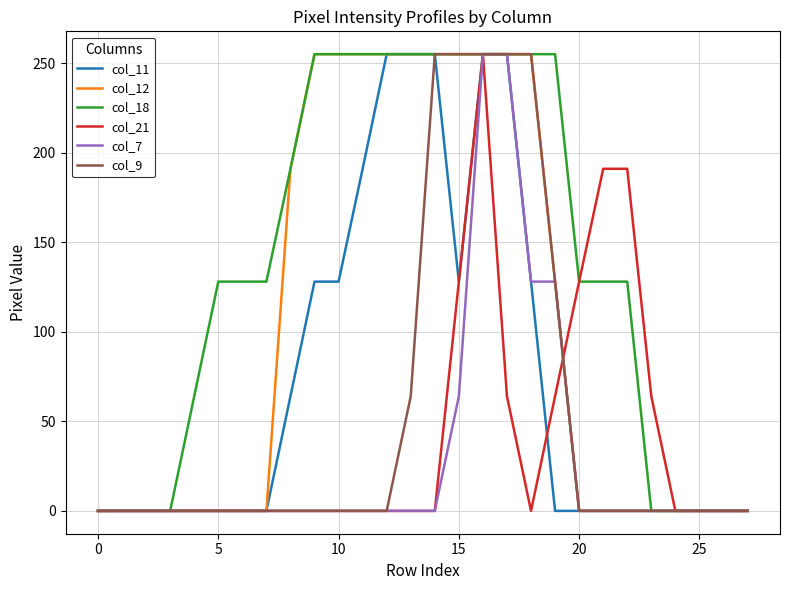

Which series has the largest total across all categories?

col_18